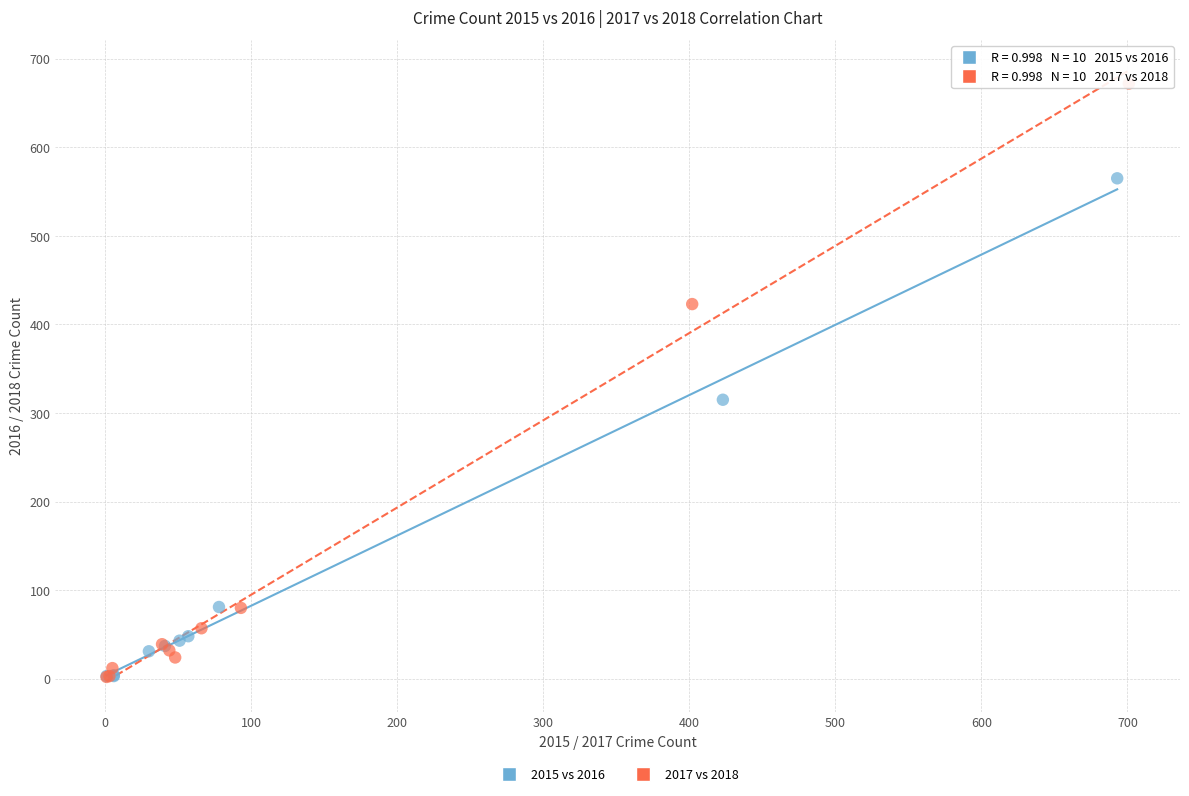

Which series has the widest spread of Y values?

2017 vs 2018